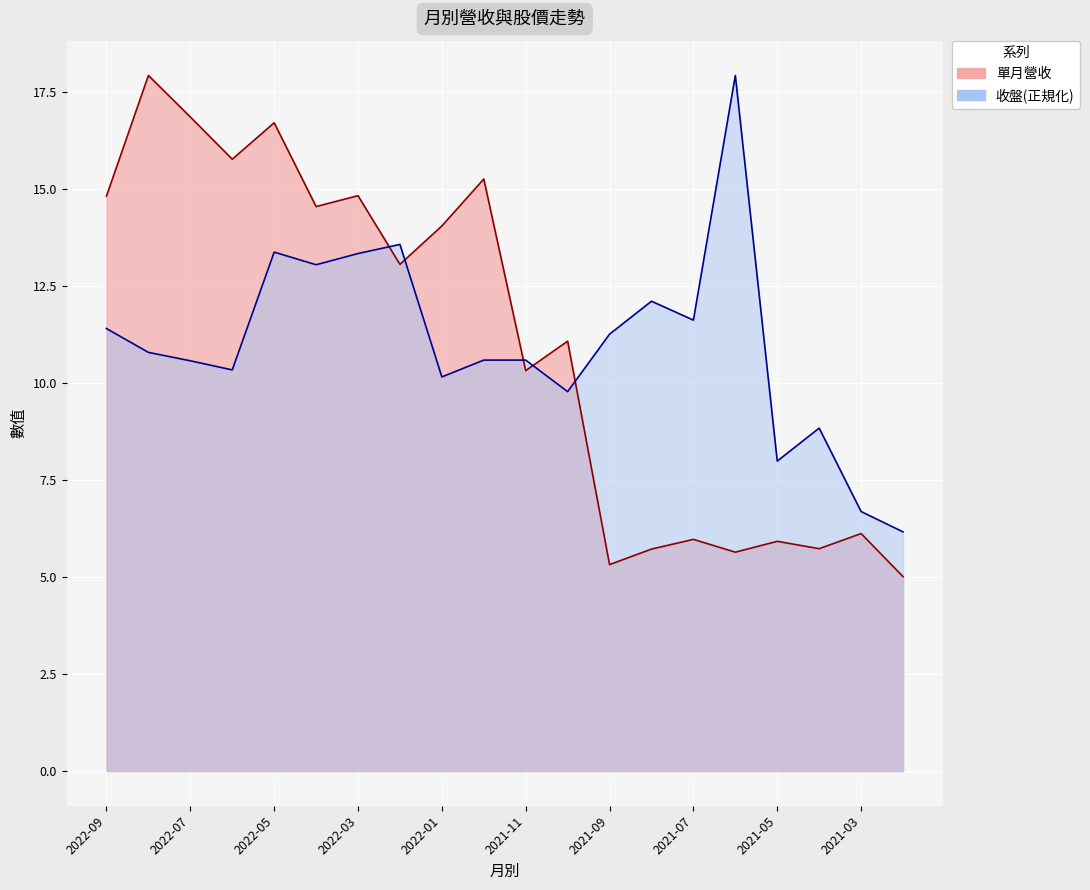

Reading right to left, extract all data points from this chart.

單月營收: 2021-02=5.0	2021-03=6.1	2021-04=5.7	2021-05=5.9	2021-06=5.6	2021-07=6.0	2021-08=5.7	2021-09=5.3	2021-10=11.1	2021-11=10.3	2021-12=15.3	2022-01=14.1	2022-02=13.1	2022-03=14.8	2022-04=14.6	2022-05=16.7	2022-06=15.8	2022-07=16.9	2022-08=17.9	2022-09=14.8
收盤: 2021-02=6.2	2021-03=6.7	2021-04=8.8	2021-05=8.0	2021-06=17.9	2021-07=11.6	2021-08=12.1	2021-09=11.3	2021-10=9.8	2021-11=10.6	2021-12=10.6	2022-01=10.2	2022-02=13.6	2022-03=13.3	2022-04=13.0	2022-05=13.4	2022-06=10.3	2022-07=10.6	2022-08=10.8	2022-09=11.4